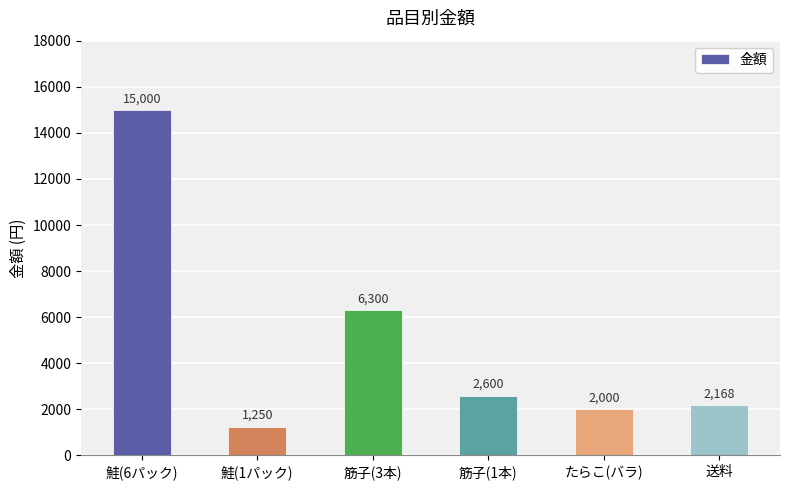

At which category does the chart reach its peak across all series?

鮭(6パック)